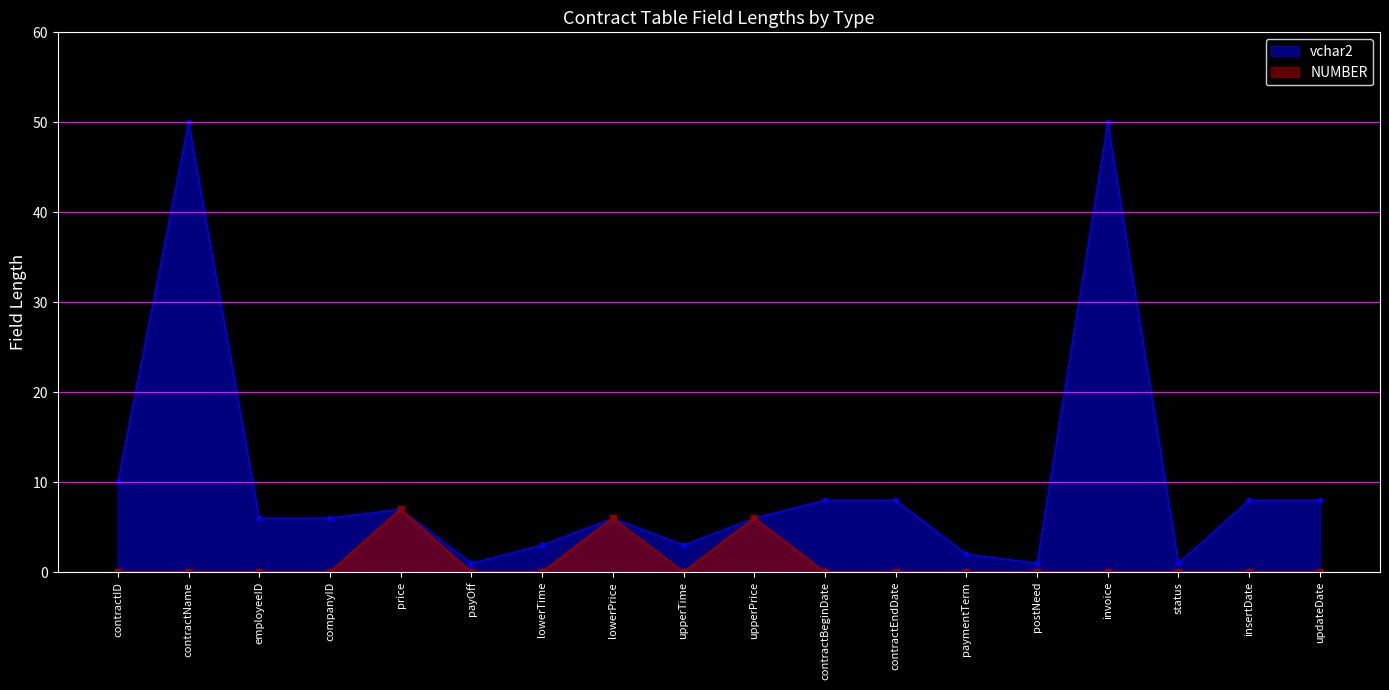

What is the sum of the vchar2 values at contractID and lowerTime?

13